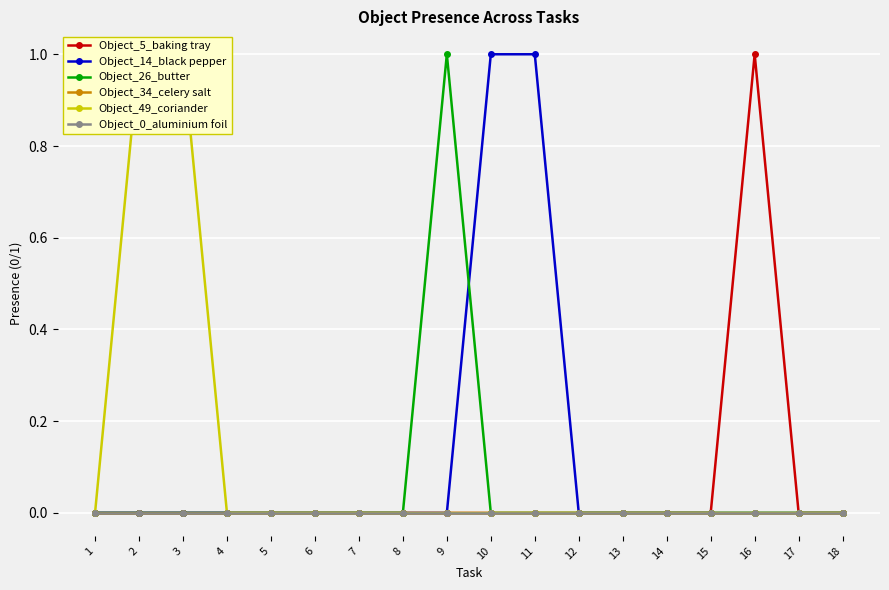

Reading left to right, extract all data points from this chart.

Object_5_baking tray: 0	0	0	0	0	0	0	0	0	0	0	0	0	0	0	1	0	0
Object_14_black pepper: 0	0	0	0	0	0	0	0	0	1	1	0	0	0	0	0	0	0
Object_26_butter: 0	0	0	0	0	0	0	0	1	0	0	0	0	0	0	0	0	0
Object_34_celery salt: 0	0	0	0	0	0	0	0	0	0	0	0	0	0	0	0	0	0
Object_49_coriander: 0	1	1	0	0	0	0	0	0	0	0	0	0	0	0	0	0	0
Object_0_aluminium foil: 0	0	0	0	0	0	0	0	0	0	0	0	0	0	0	0	0	0